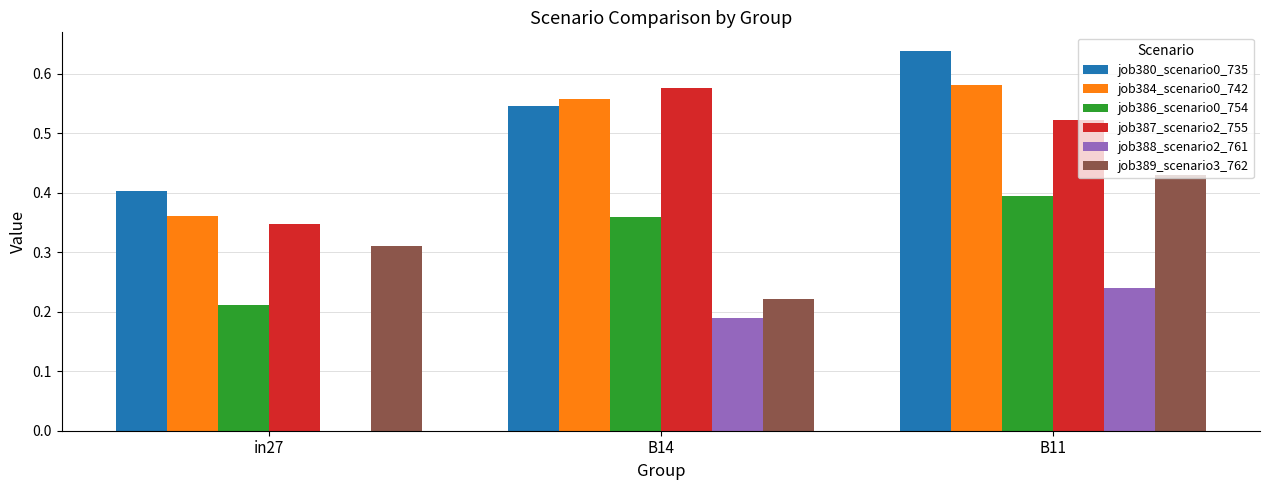

True or false: job384_scenario0_742 has a value of 0.9 at B11.

False